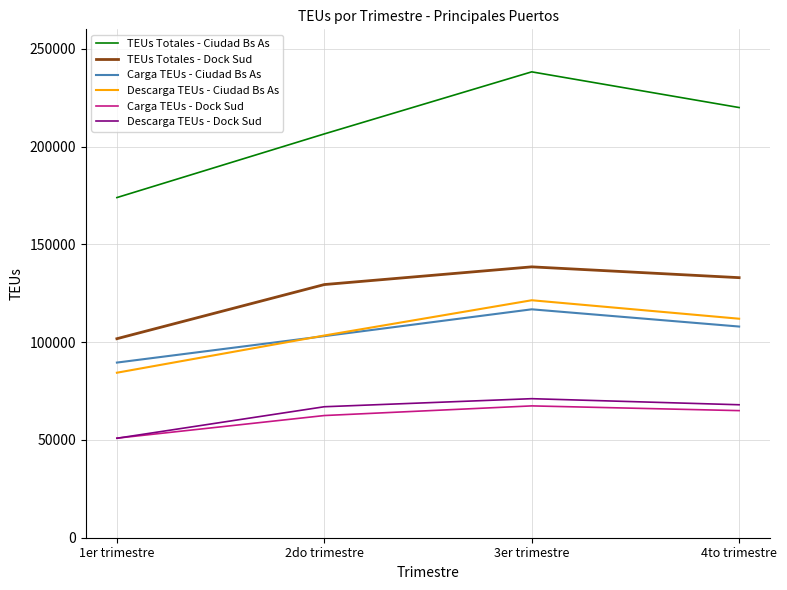

How many Descarga TEUs - Ciudad Bs As values are between 103416 and 121445?

3